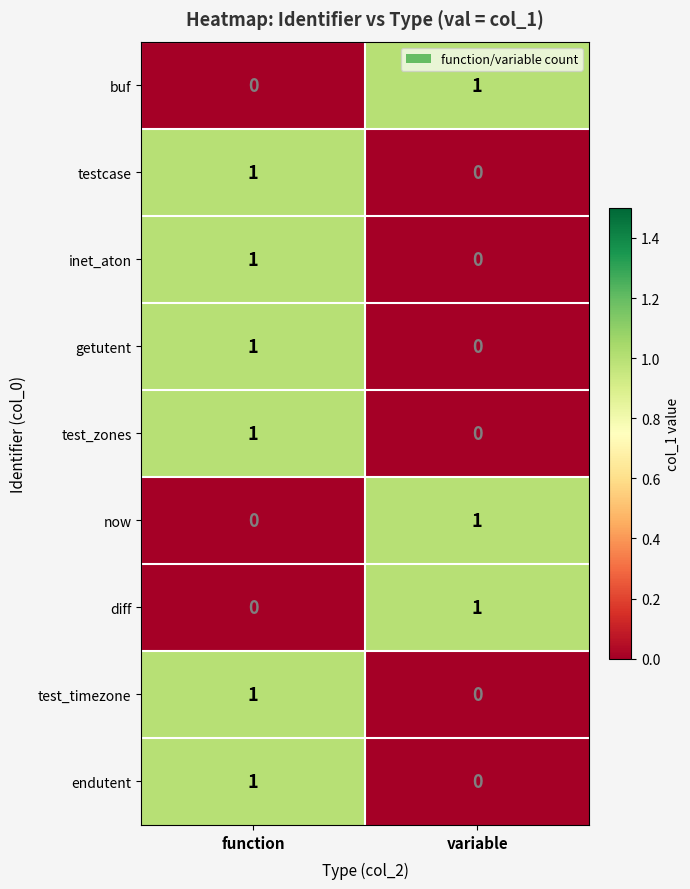

What is the total value across all series at function?

6